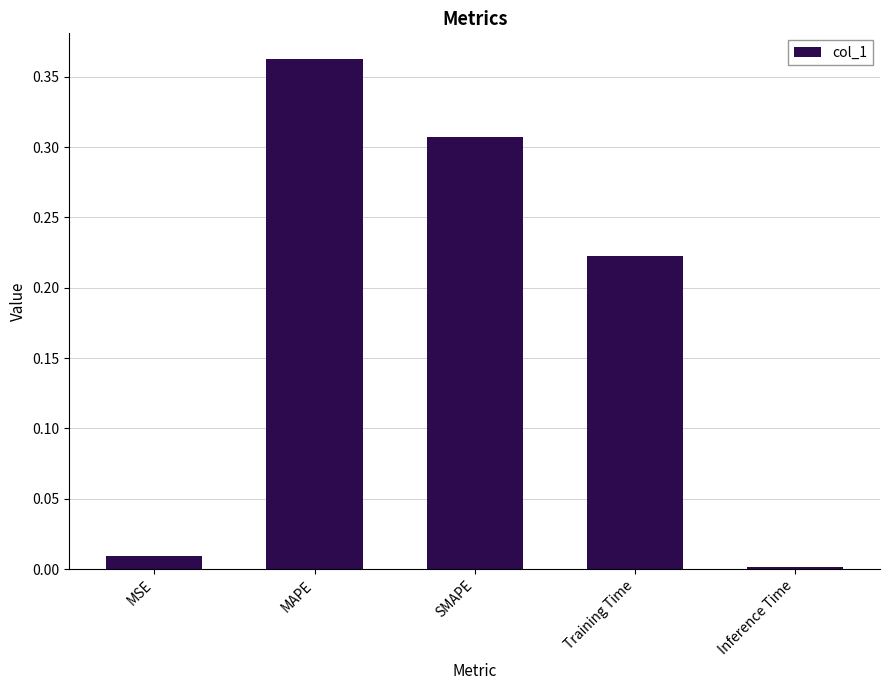

The chart shows a value of 0.1 at SMAPE. True or false?

False